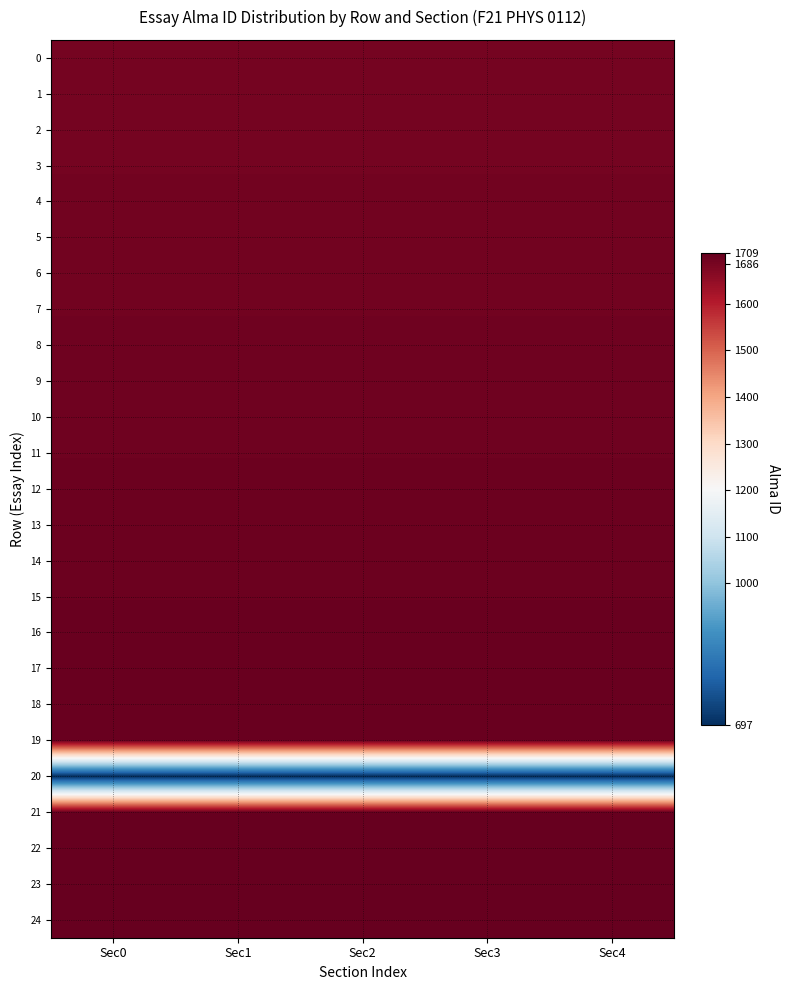

Reading right to left, transcribe all the data shown in this chart.

0: Sec4=1686	Sec3=1686	Sec2=1686	Sec1=1686	Sec0=1686
1: Sec4=1687	Sec3=1687	Sec2=1687	Sec1=1687	Sec0=1687
2: Sec4=1688	Sec3=1688	Sec2=1688	Sec1=1688	Sec0=1688
3: Sec4=1689	Sec3=1689	Sec2=1689	Sec1=1689	Sec0=1689
4: Sec4=1690	Sec3=1690	Sec2=1690	Sec1=1690	Sec0=1690
5: Sec4=1691	Sec3=1691	Sec2=1691	Sec1=1691	Sec0=1691
6: Sec4=1692	Sec3=1692	Sec2=1692	Sec1=1692	Sec0=1692
7: Sec4=1693	Sec3=1693	Sec2=1693	Sec1=1693	Sec0=1693
8: Sec4=1694	Sec3=1694	Sec2=1694	Sec1=1694	Sec0=1694
9: Sec4=1695	Sec3=1695	Sec2=1695	Sec1=1695	Sec0=1695
10: Sec4=1696	Sec3=1696	Sec2=1696	Sec1=1696	Sec0=1696
11: Sec4=1697	Sec3=1697	Sec2=1697	Sec1=1697	Sec0=1697
12: Sec4=1698	Sec3=1698	Sec2=1698	Sec1=1698	Sec0=1698
13: Sec4=1699	Sec3=1699	Sec2=1699	Sec1=1699	Sec0=1699
14: Sec4=1700	Sec3=1700	Sec2=1700	Sec1=1700	Sec0=1700
15: Sec4=1701	Sec3=1701	Sec2=1701	Sec1=1701	Sec0=1701
16: Sec4=1702	Sec3=1702	Sec2=1702	Sec1=1702	Sec0=1702
17: Sec4=1703	Sec3=1703	Sec2=1703	Sec1=1703	Sec0=1703
18: Sec4=1704	Sec3=1704	Sec2=1704	Sec1=1704	Sec0=1704
19: Sec4=1705	Sec3=1705	Sec2=1705	Sec1=1705	Sec0=1705
20: Sec4=697	Sec3=697	Sec2=697	Sec1=697	Sec0=697
21: Sec4=1706	Sec3=1706	Sec2=1706	Sec1=1706	Sec0=1706
22: Sec4=1707	Sec3=1707	Sec2=1707	Sec1=1707	Sec0=1707
23: Sec4=1708	Sec3=1708	Sec2=1708	Sec1=1708	Sec0=1708
24: Sec4=1709	Sec3=1709	Sec2=1709	Sec1=1709	Sec0=1709